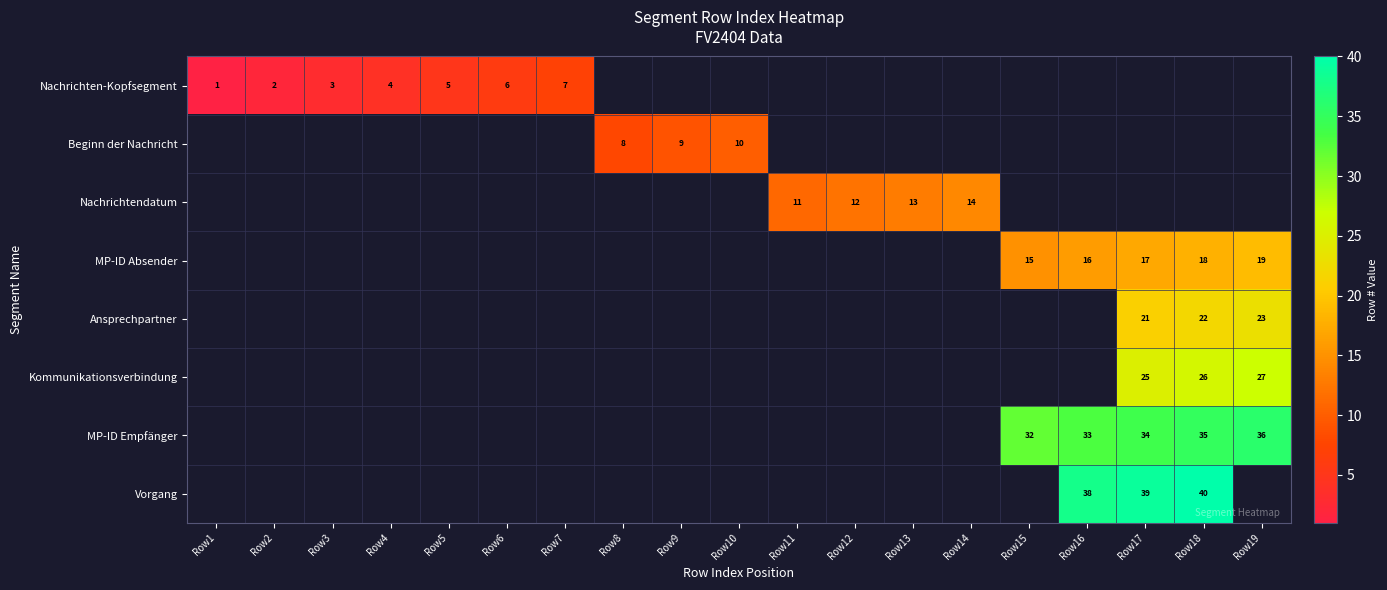

What is the greatest value displayed?

40.0